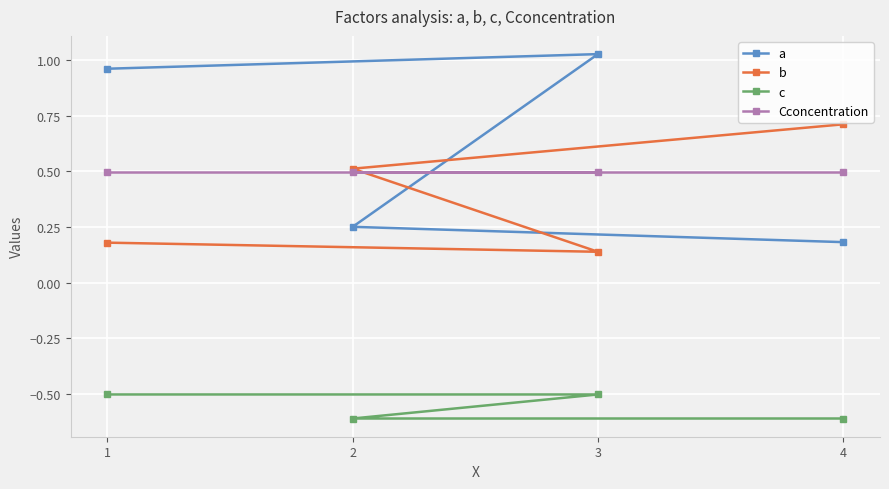

What is the value of the a point at the 4th from the left?

0.2